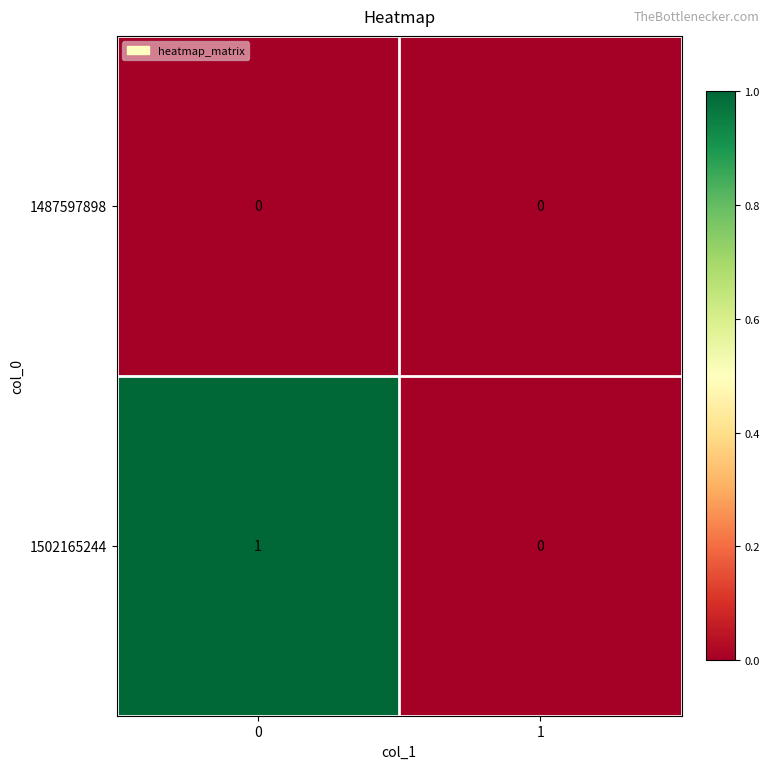

Reading left to right, what are all the values shown in this chart?

1487597898: 0=0	1=0
1502165244: 0=1	1=0